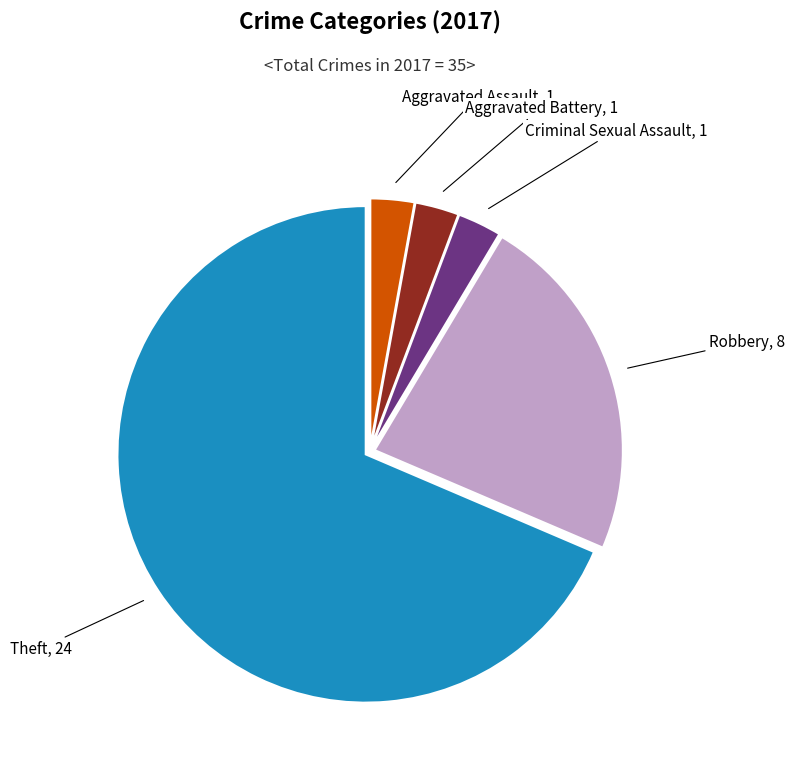

Is there a majority slice in this chart?

Yes